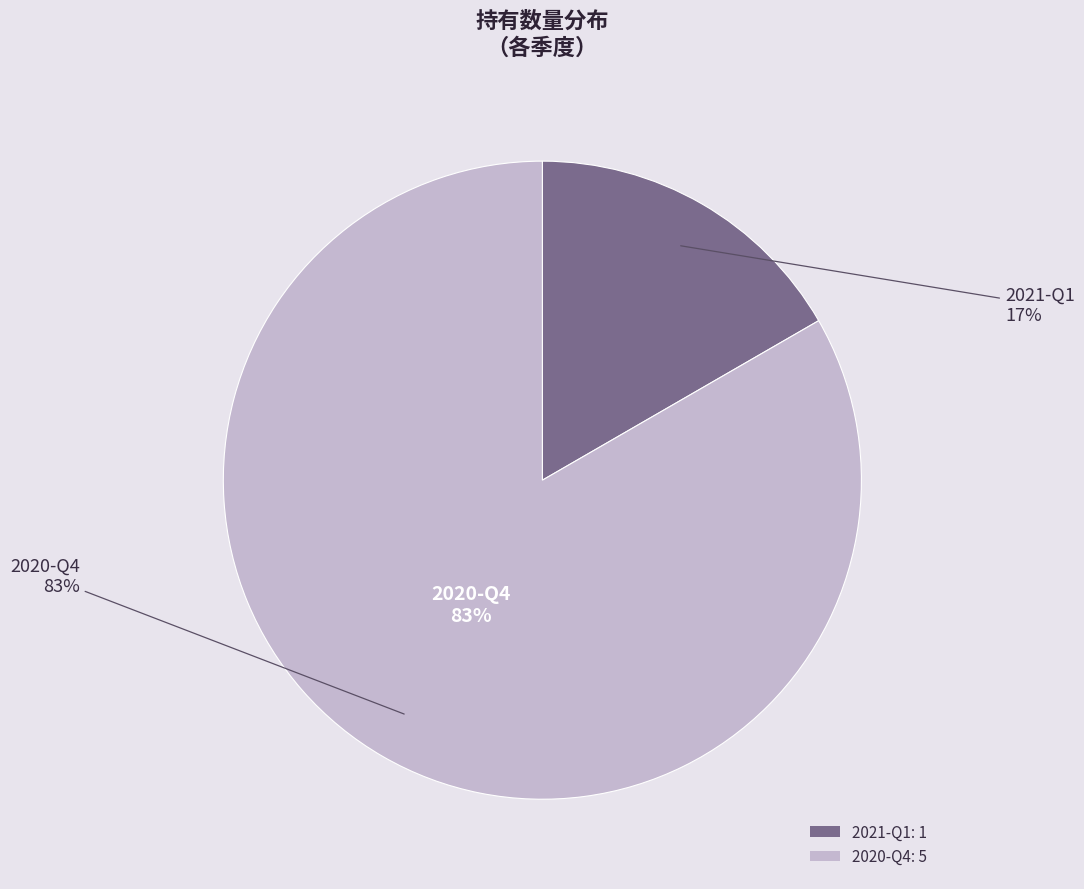

Is it true that 2021-Q1 is 11% of the pie?

False